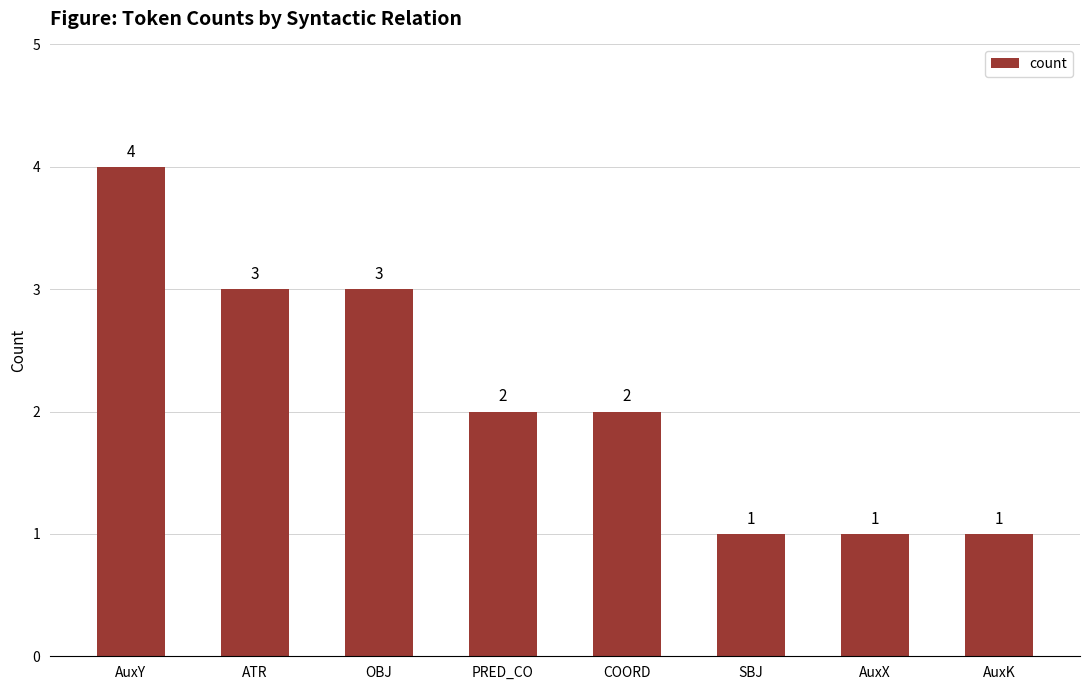

Are the bars horizontal?

No